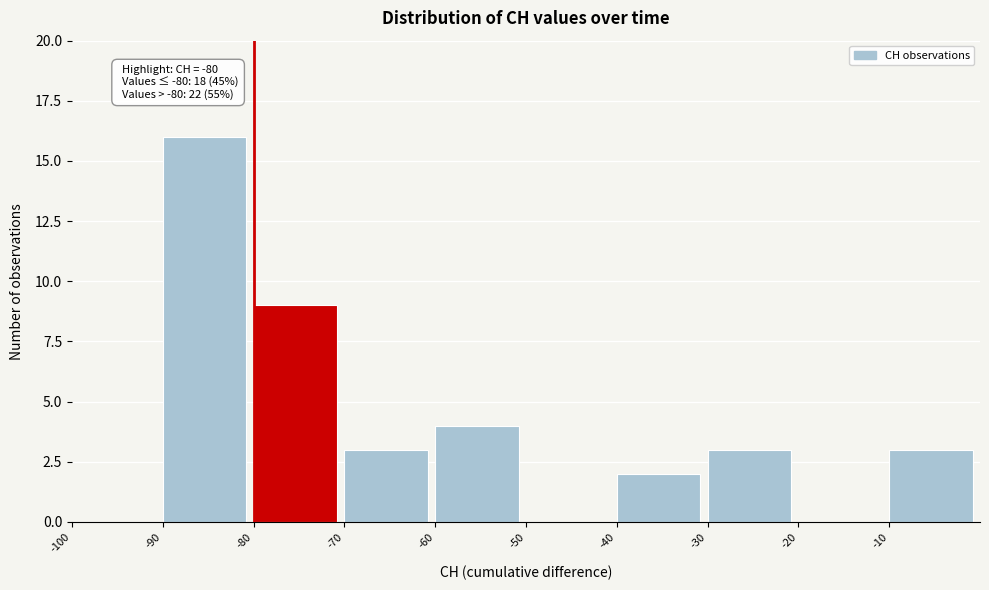

Over which range of the x-axis is the bar tallest?

-90 to -80